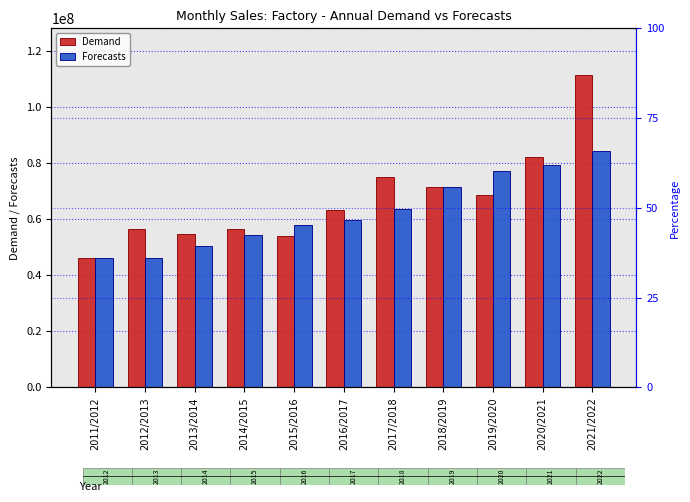

How many categories are shown in the chart?

11